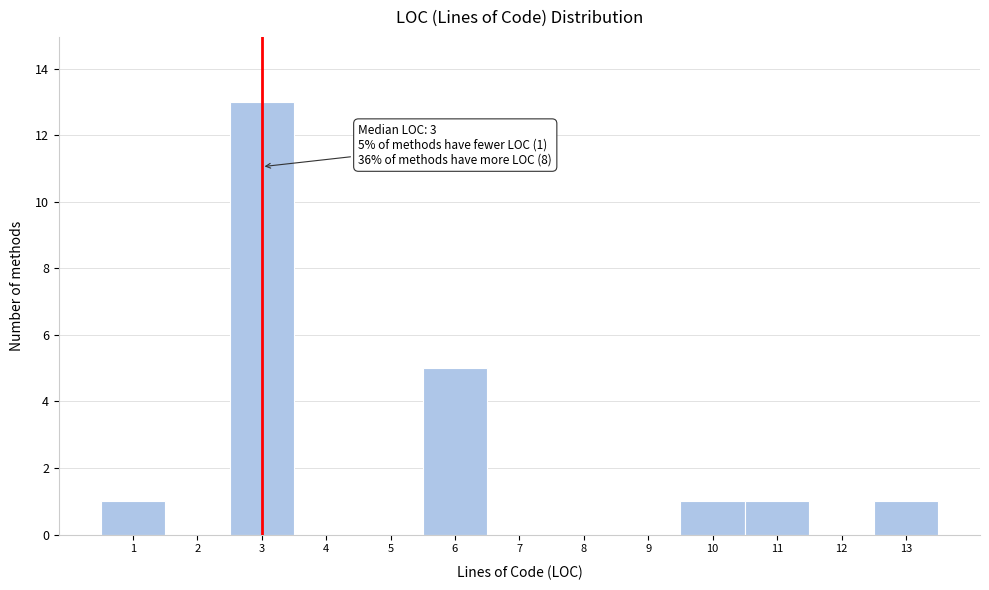

Which range on the x-axis has the tallest bar?

2.5 to 3.5